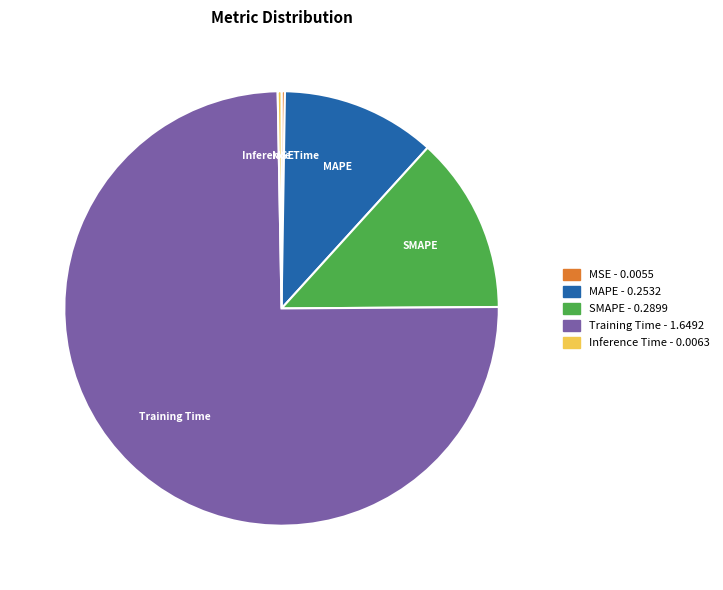

Which category has the biggest portion of the pie?

Training Time